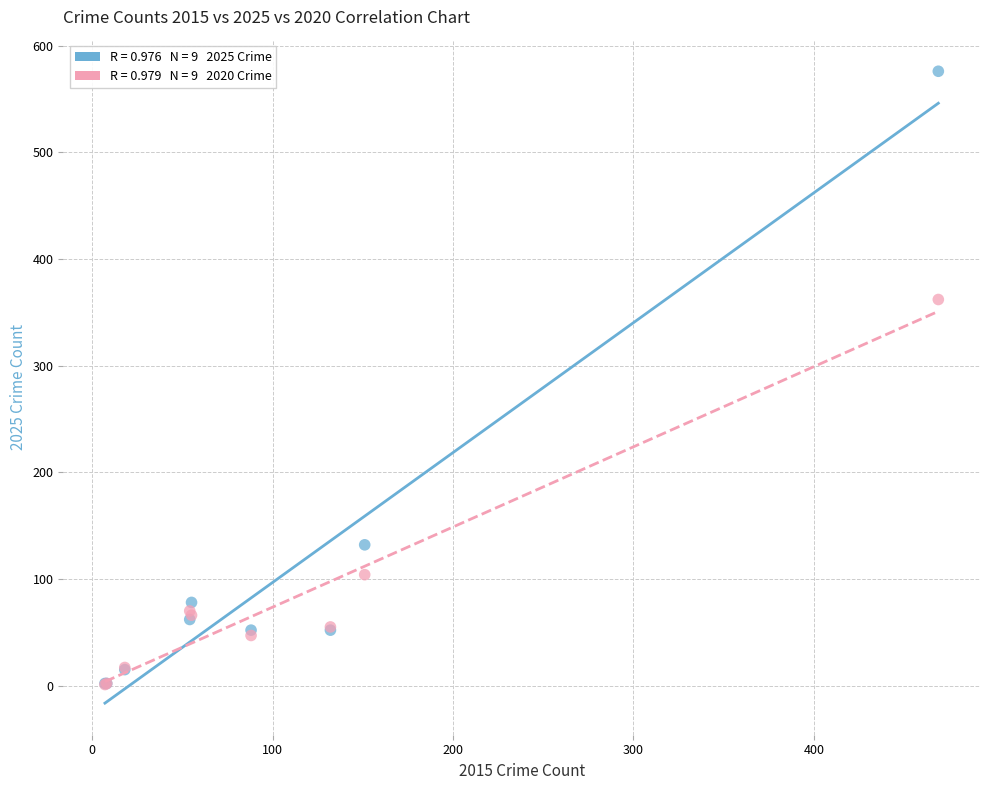

Across all series, what Y value is closest to 288?

362